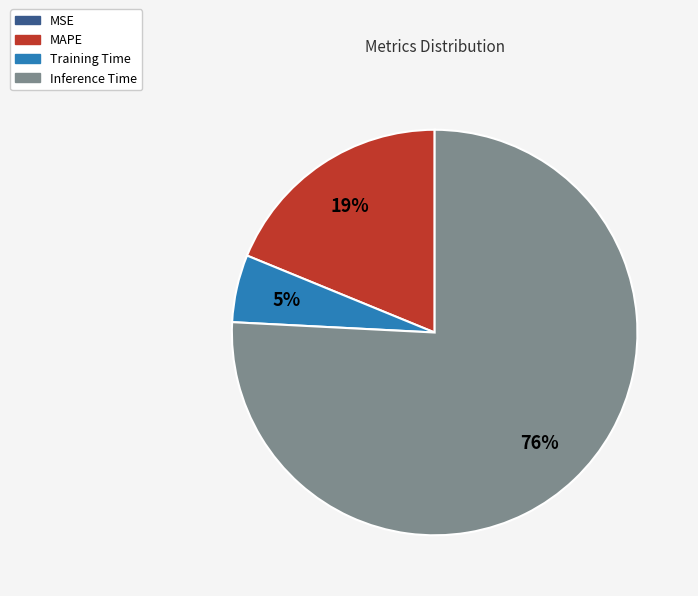

To the nearest percent, what percentage of the pie is Training Time?

5%